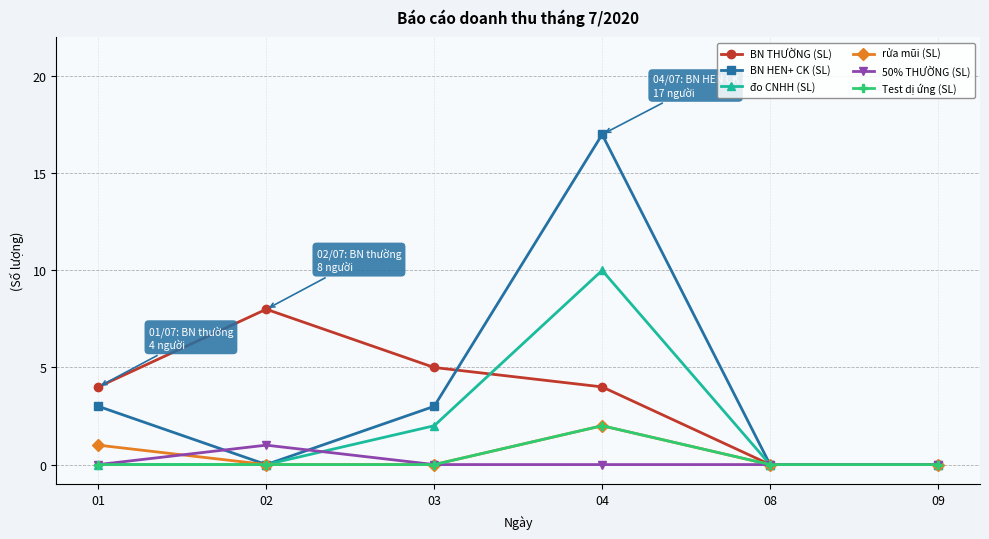

What is the greatest value displayed?

17